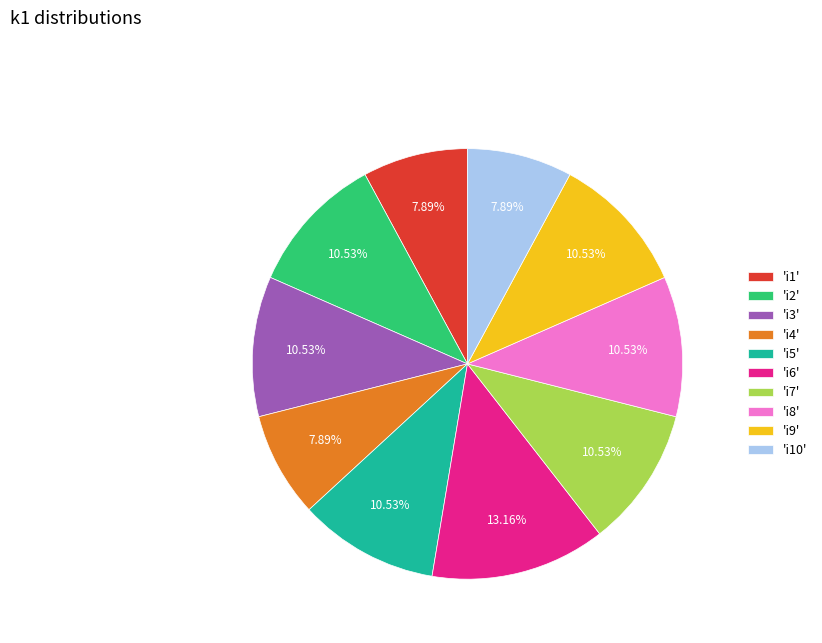

Does any single category account for the majority?

No